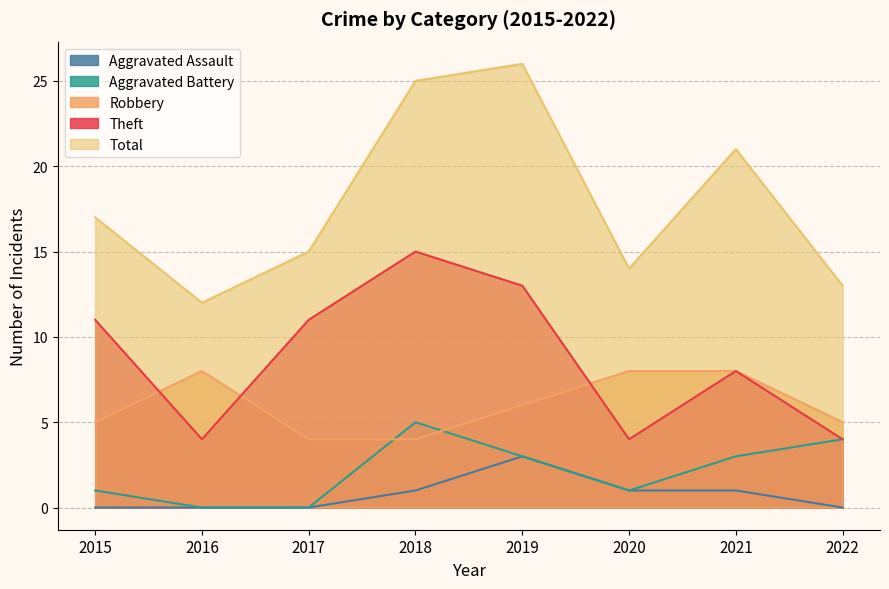

What is the value of the Theft point at the 2nd from the left?

4